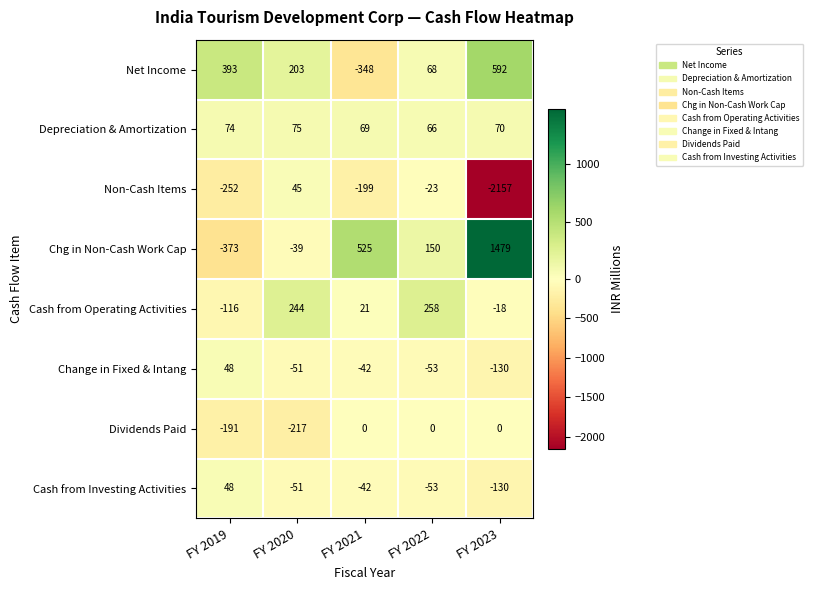

List the labels in order of Cash from Operating Activities value, largest first.

FY 2022, FY 2020, FY 2021, FY 2023, FY 2019